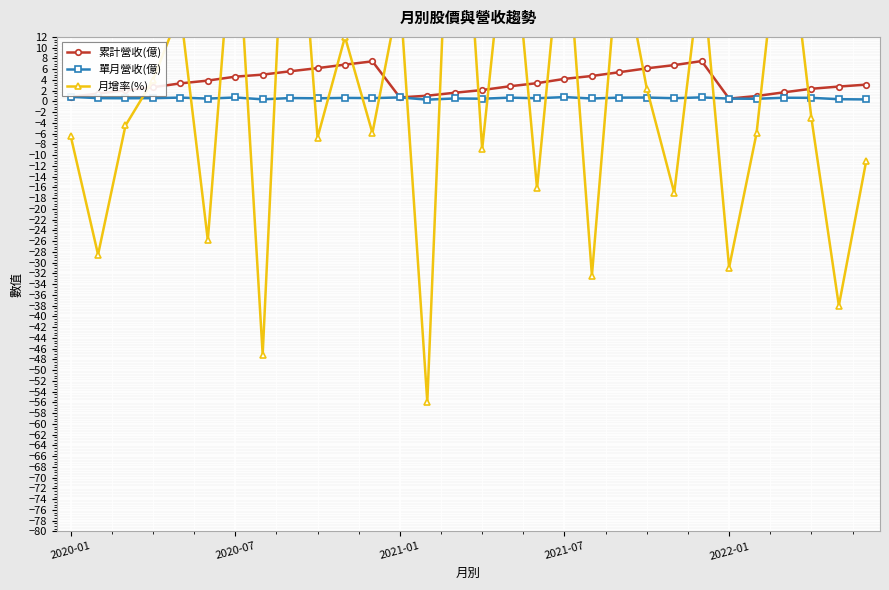

True or false: 累計營收(億) has more than 1 points higher than both neighbors.

True